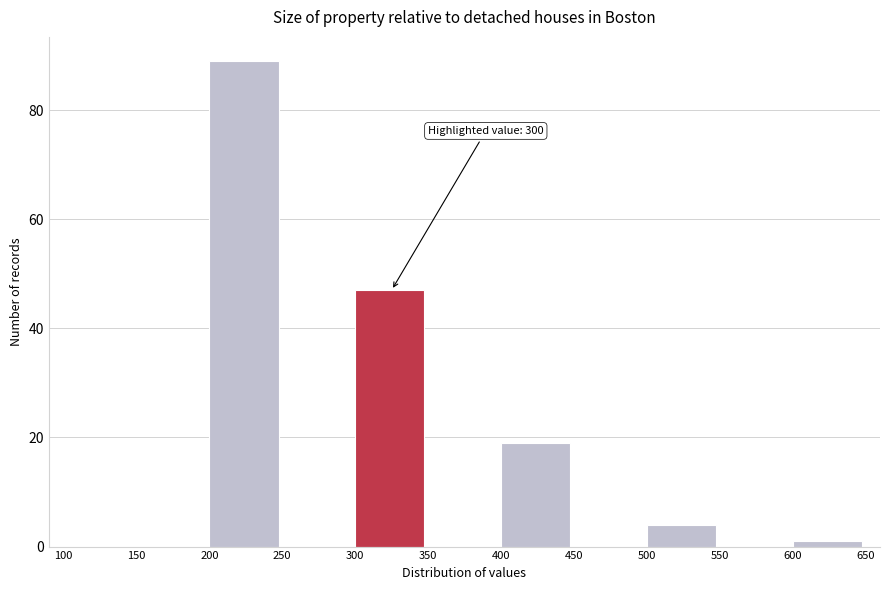

Which range on the x-axis has the tallest bar?

200 to 250